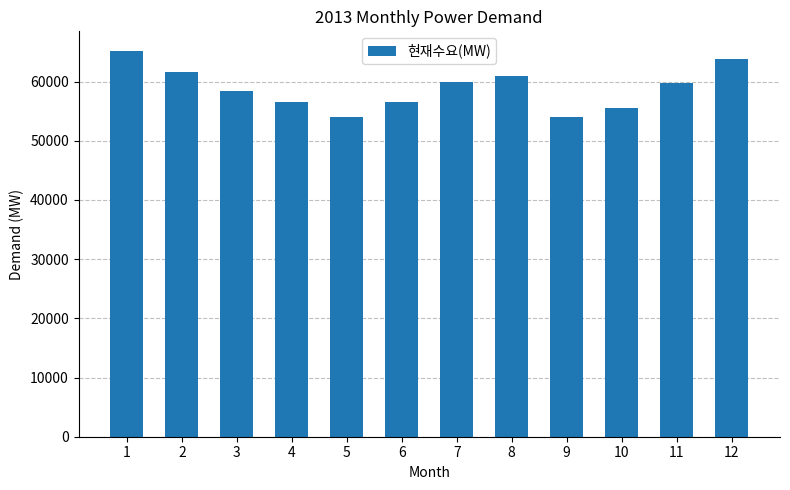

At which label is the value closest to 59620?

11